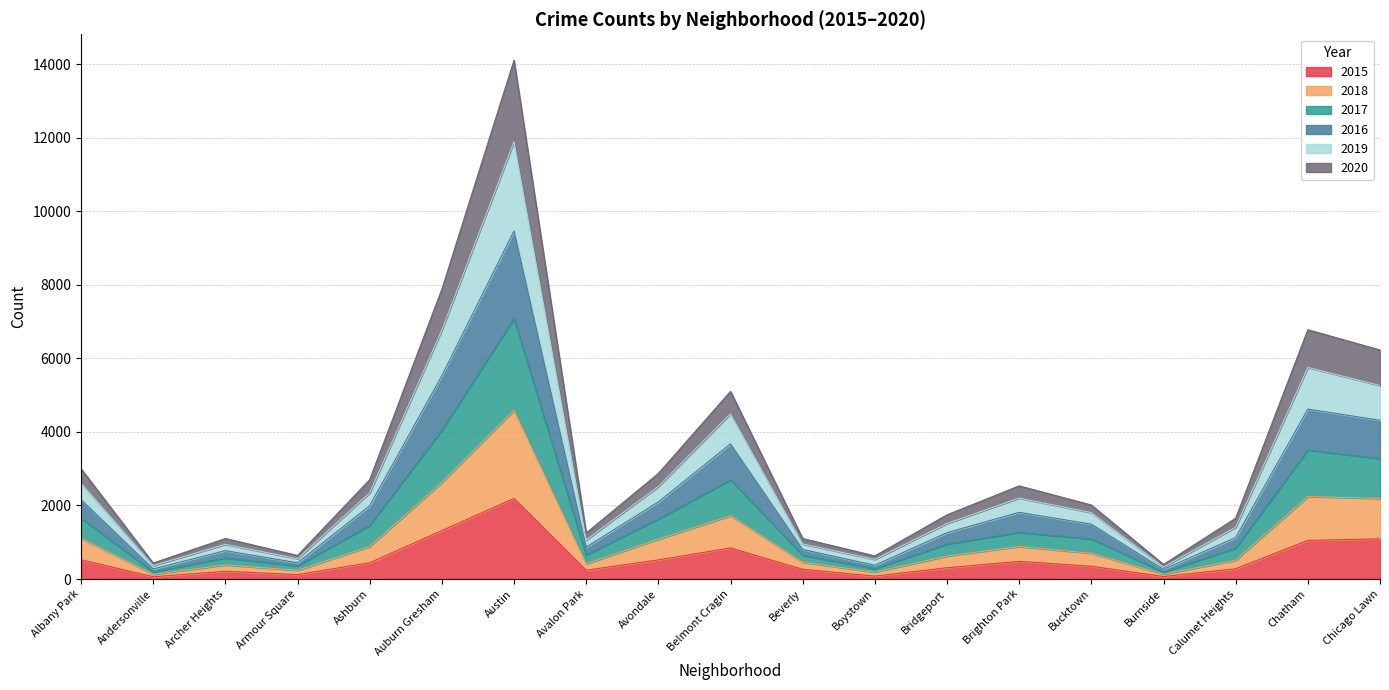

Rank the series at Andersonville from lowest to highest value.

2015, 2018, 2017, 2016, 2020, 2019